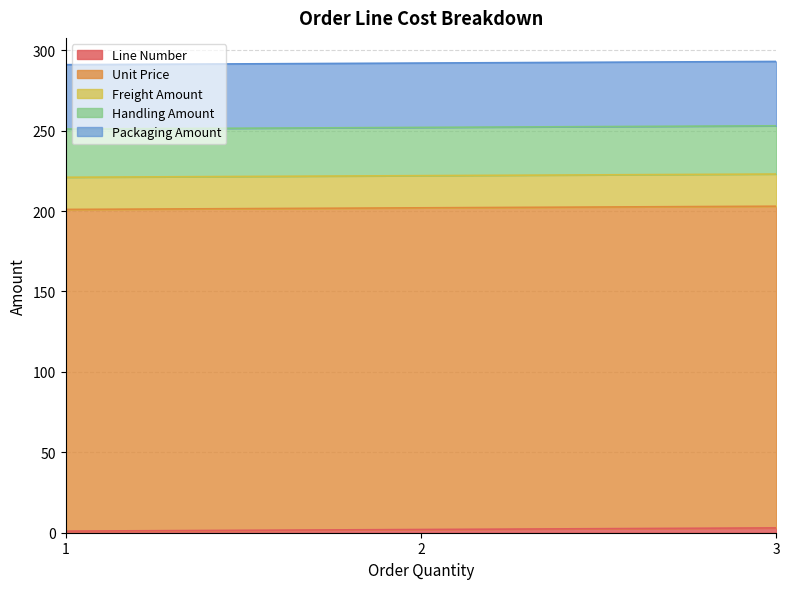

Rank the series at 2 from lowest to highest value.

Line Number, Freight Amount, Handling Amount, Packaging Amount, Unit Price